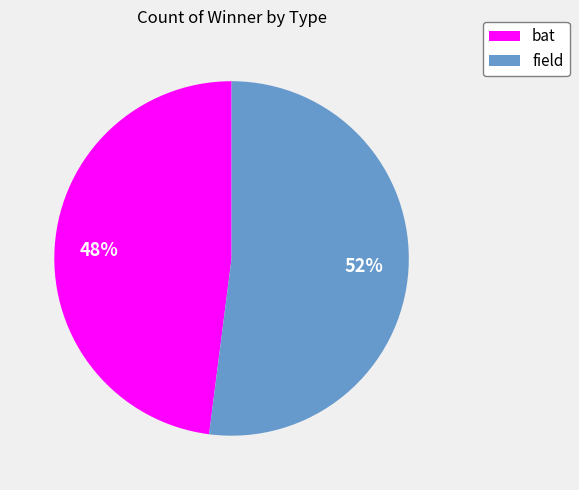

Count the number of slices in the pie.

2